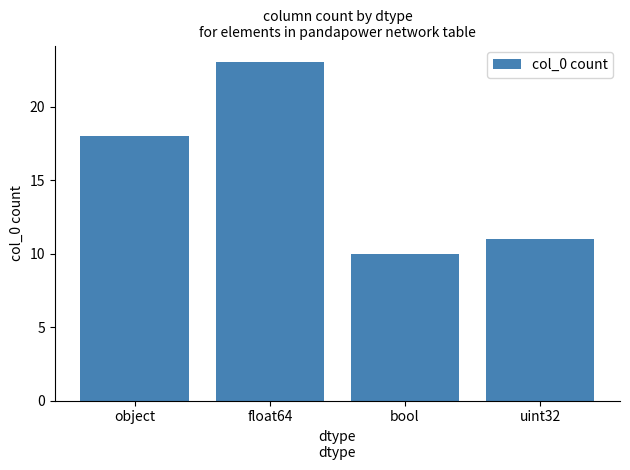

Which label corresponds to the largest value in the chart?

float64